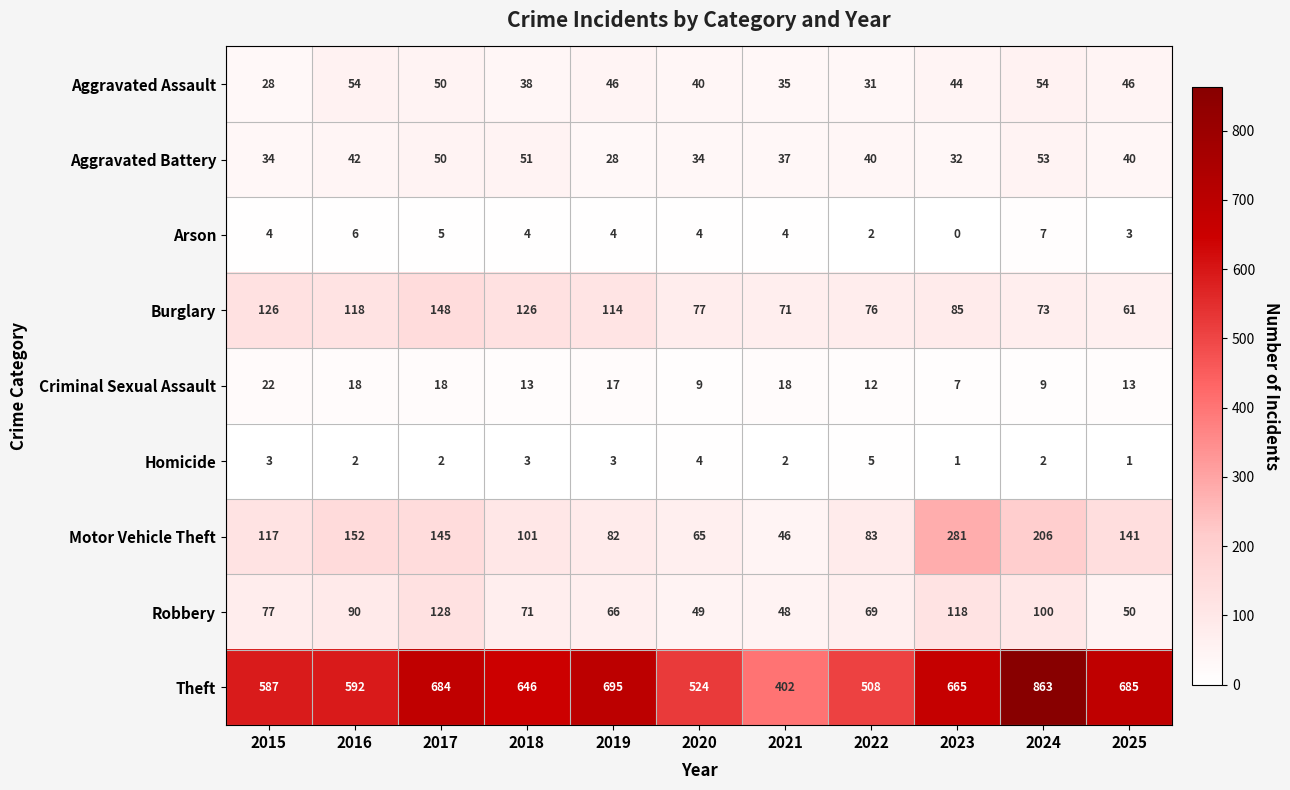

List the series in order of their peak value, highest first.

Theft, Motor Vehicle Theft, Burglary, Robbery, Aggravated Assault, Aggravated Battery, Criminal Sexual Assault, Arson, Homicide